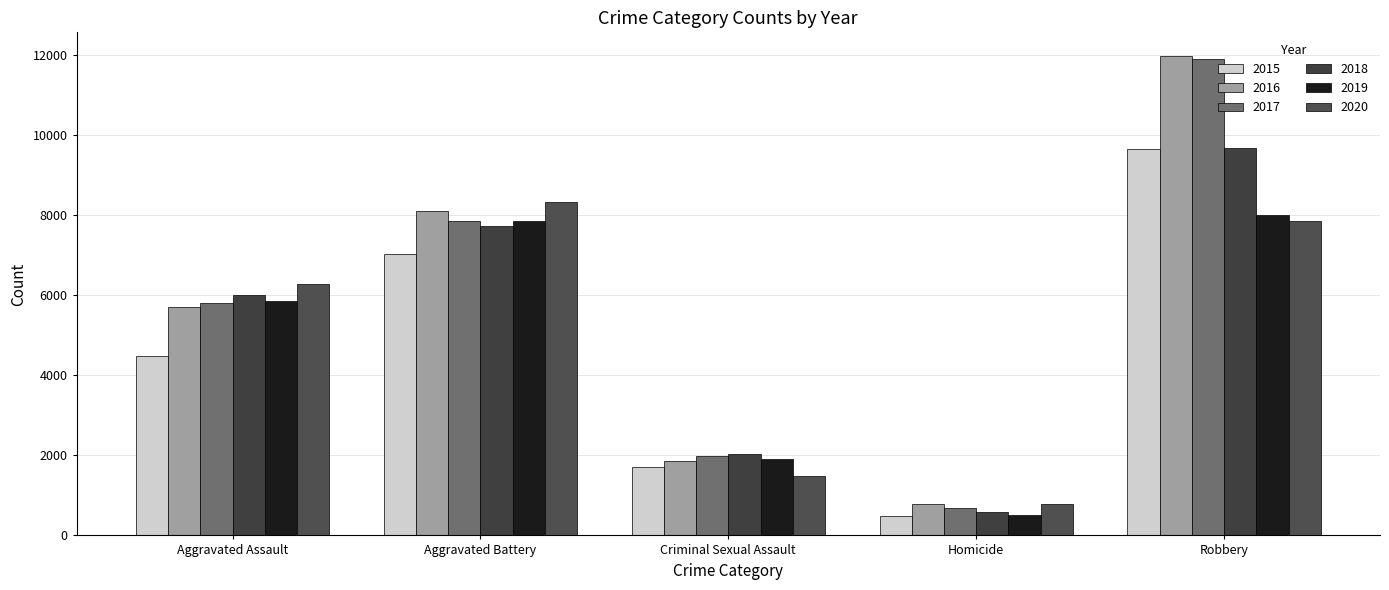

What are all the series names shown in the legend?

2015, 2016, 2017, 2018, 2019, 2020